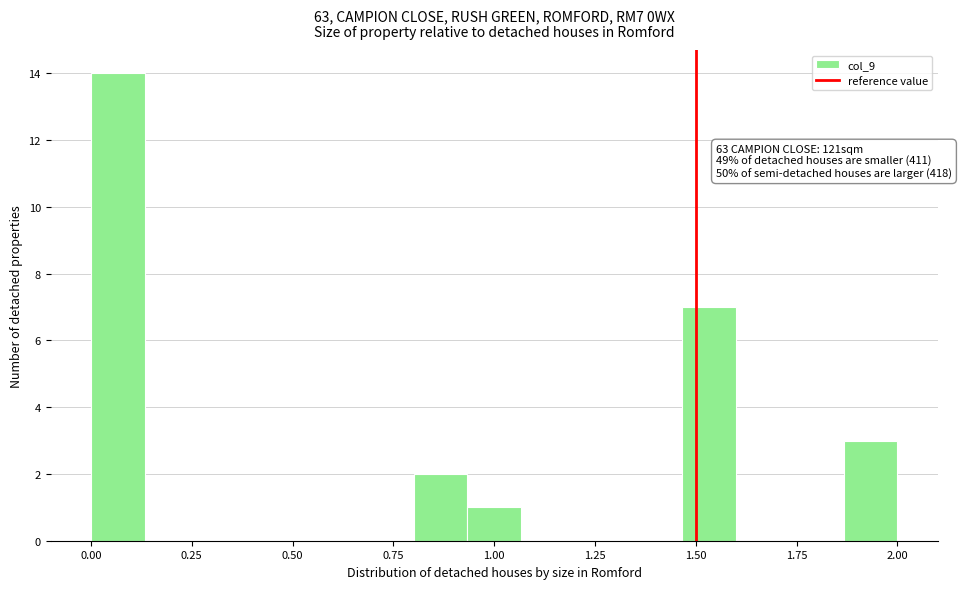

Around what value on the x-axis is the tallest bar? Give the approximate position of its centre, as read against the axis.

0.05